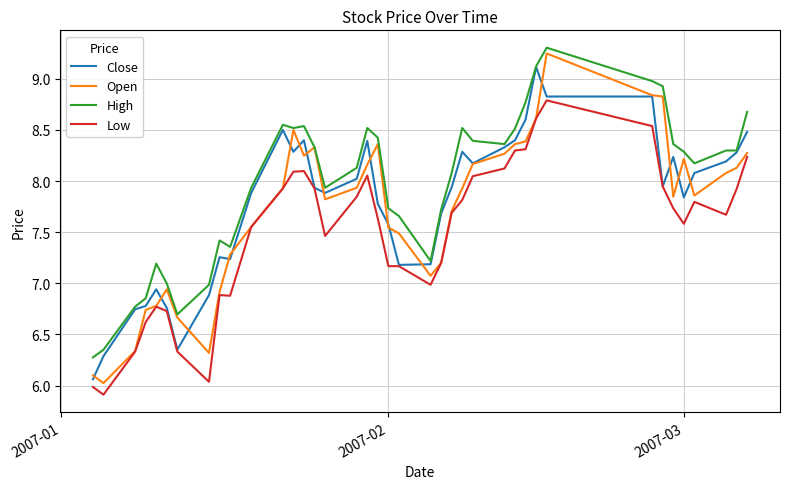

Which series has the largest total across all categories?

High